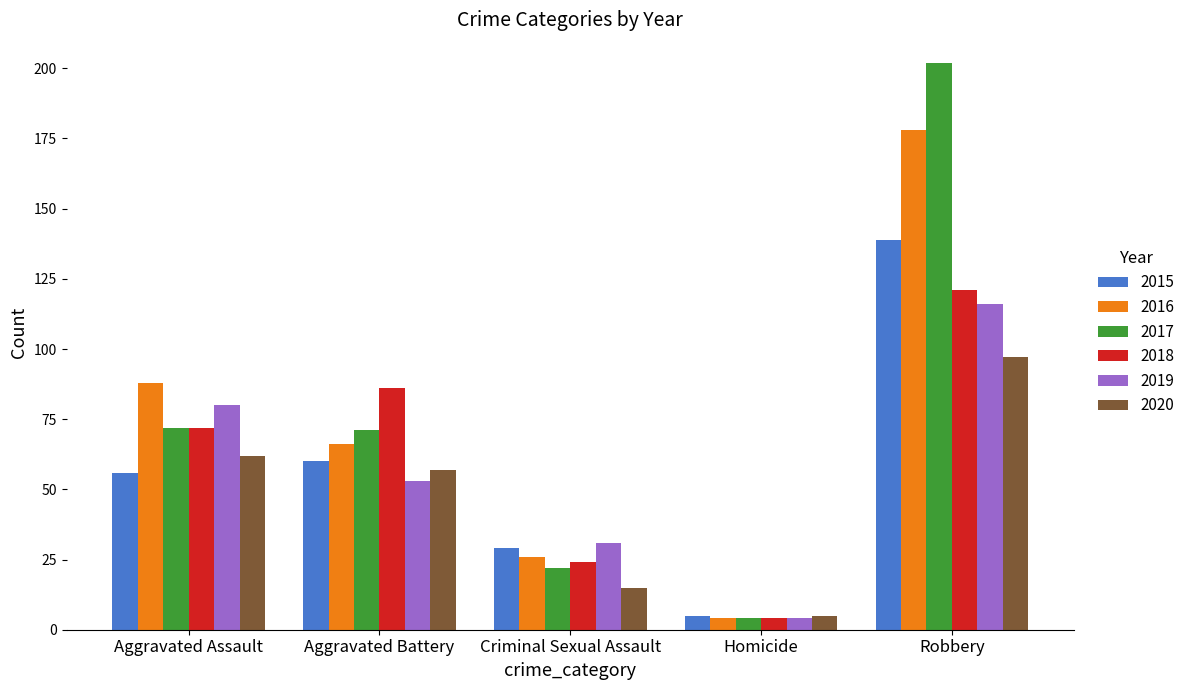

What is the minimum value shown in the chart?

4